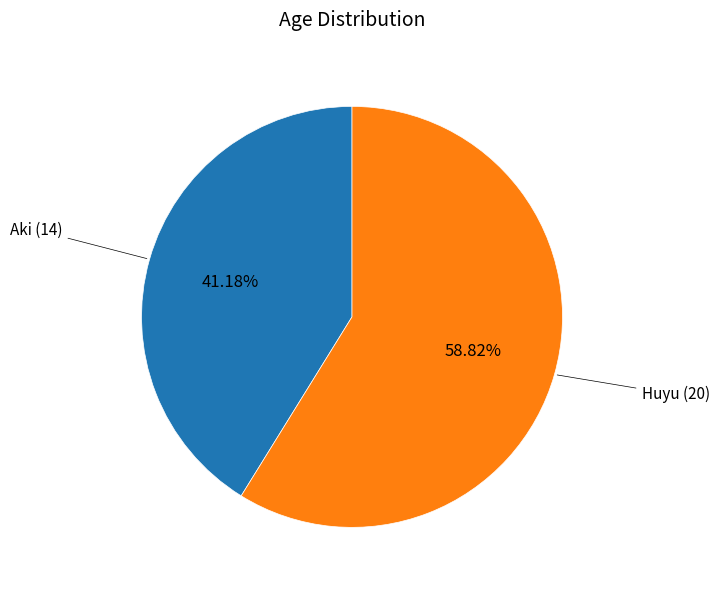

Is Huyu the majority of the pie?

Yes